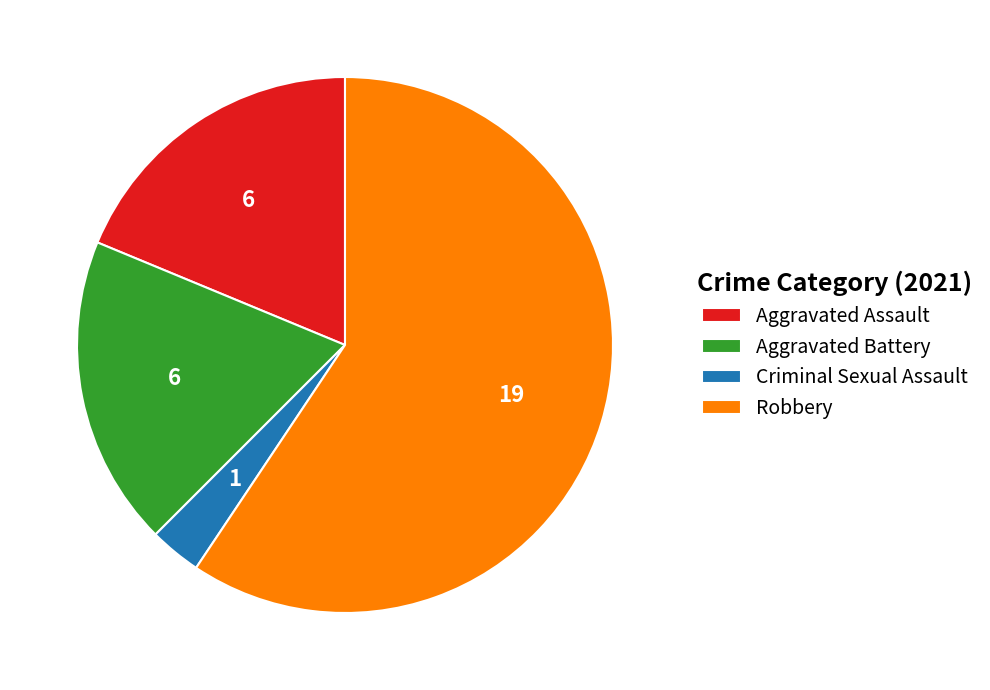

Which category has the biggest portion of the pie?

Robbery